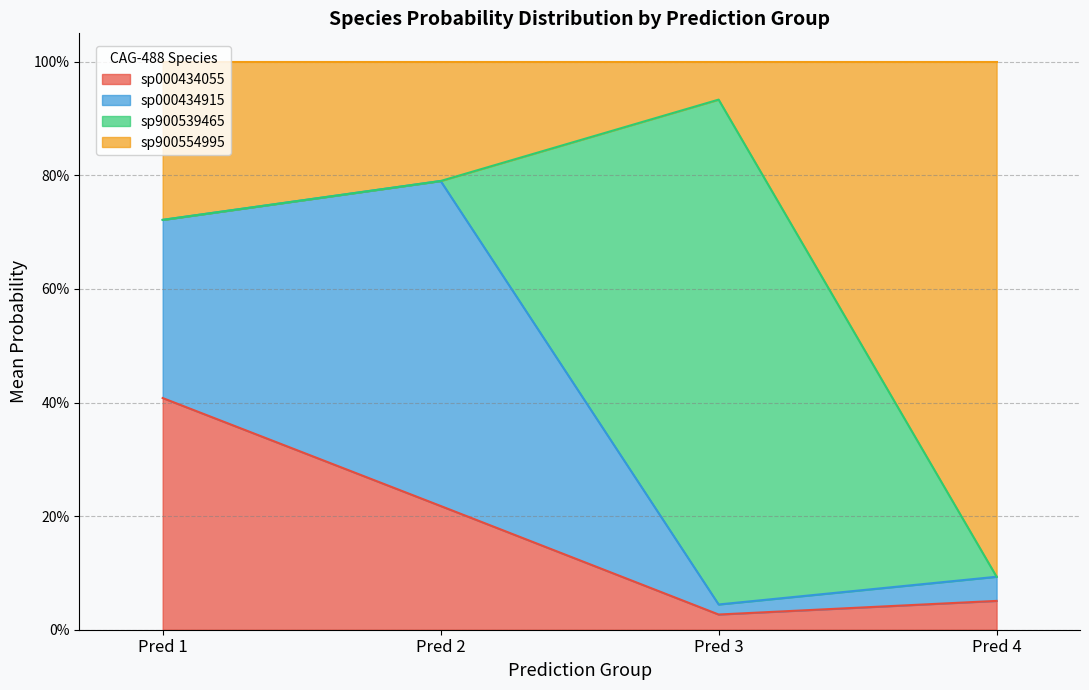

What are all the series names shown in the legend?

sp000434055, sp000434915, sp900539465, sp900554995